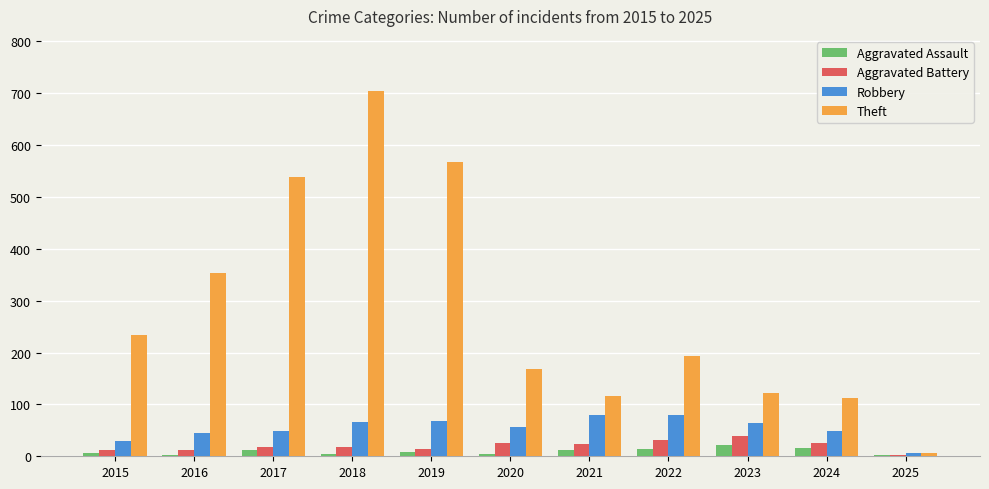

What is the greatest value displayed?

705